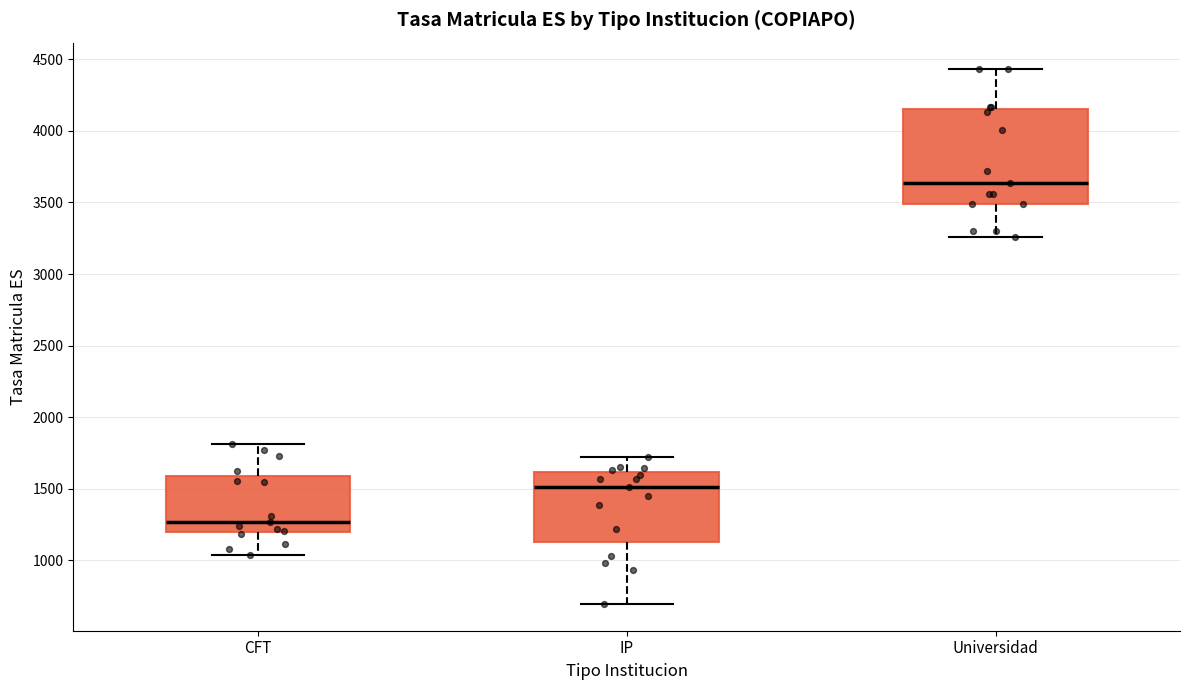

Which box is the tallest, from its lower edge to its upper edge?

Universidad